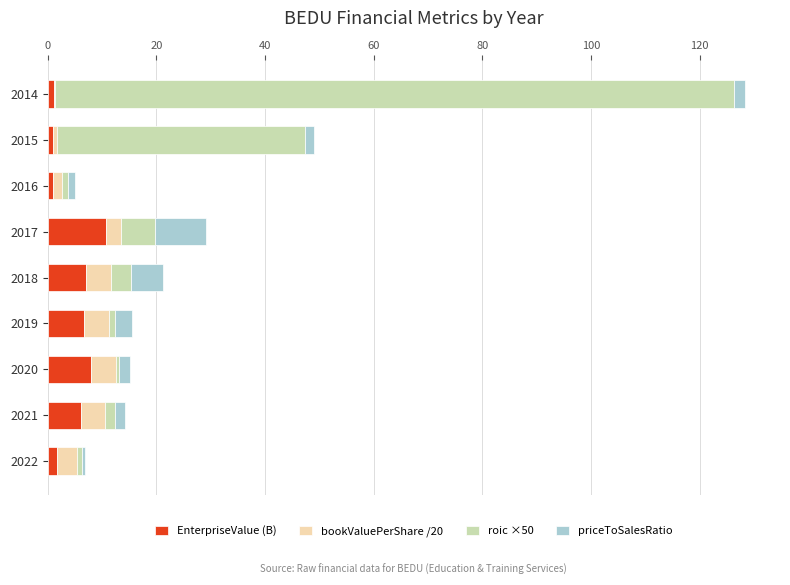

What is the total value across all series at 2017?

29.2